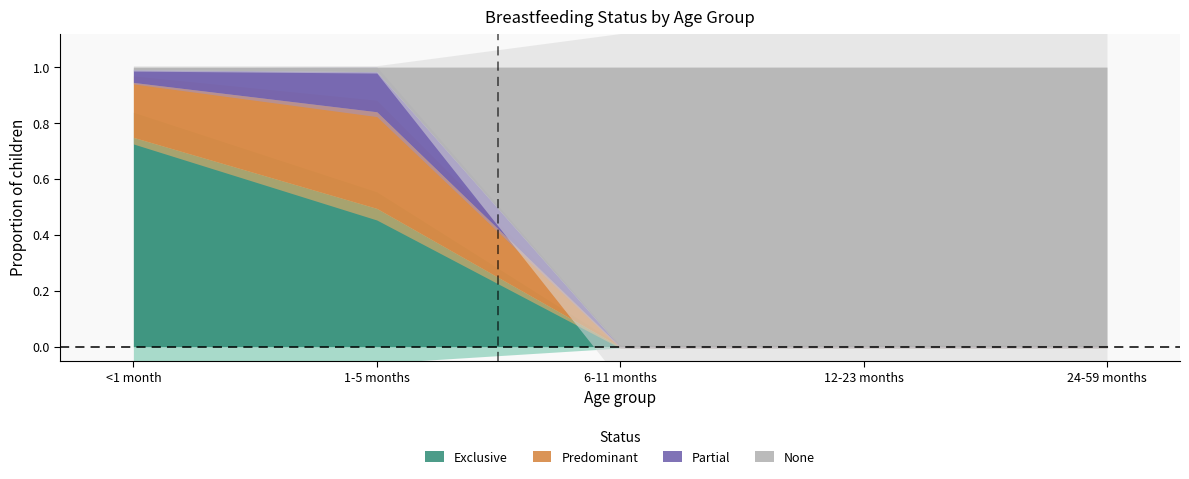

How many lines are shown in the chart?

4